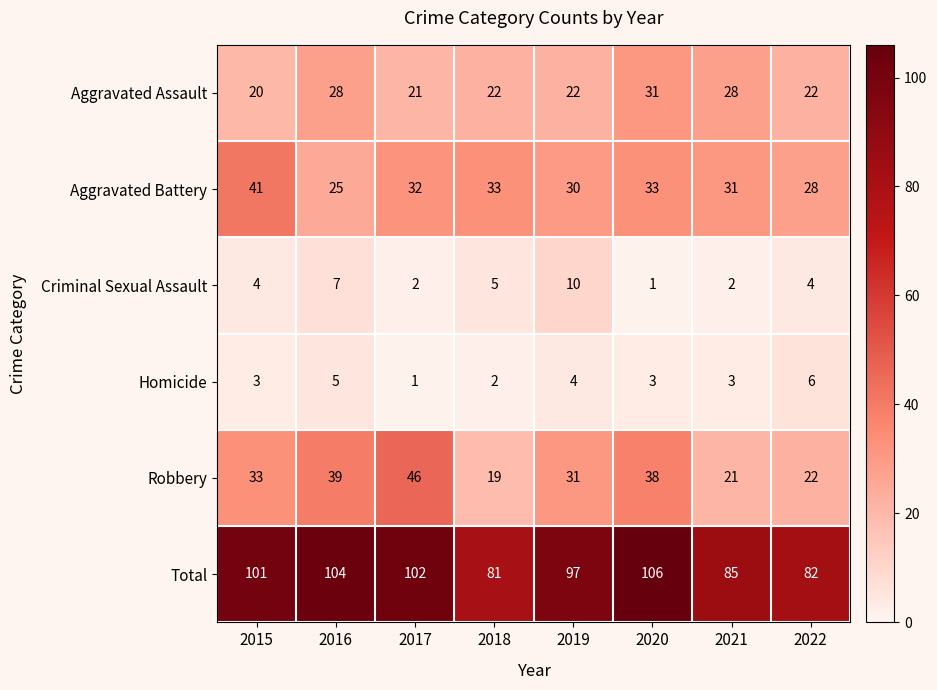

At which category is the sum across all series the highest?

2020